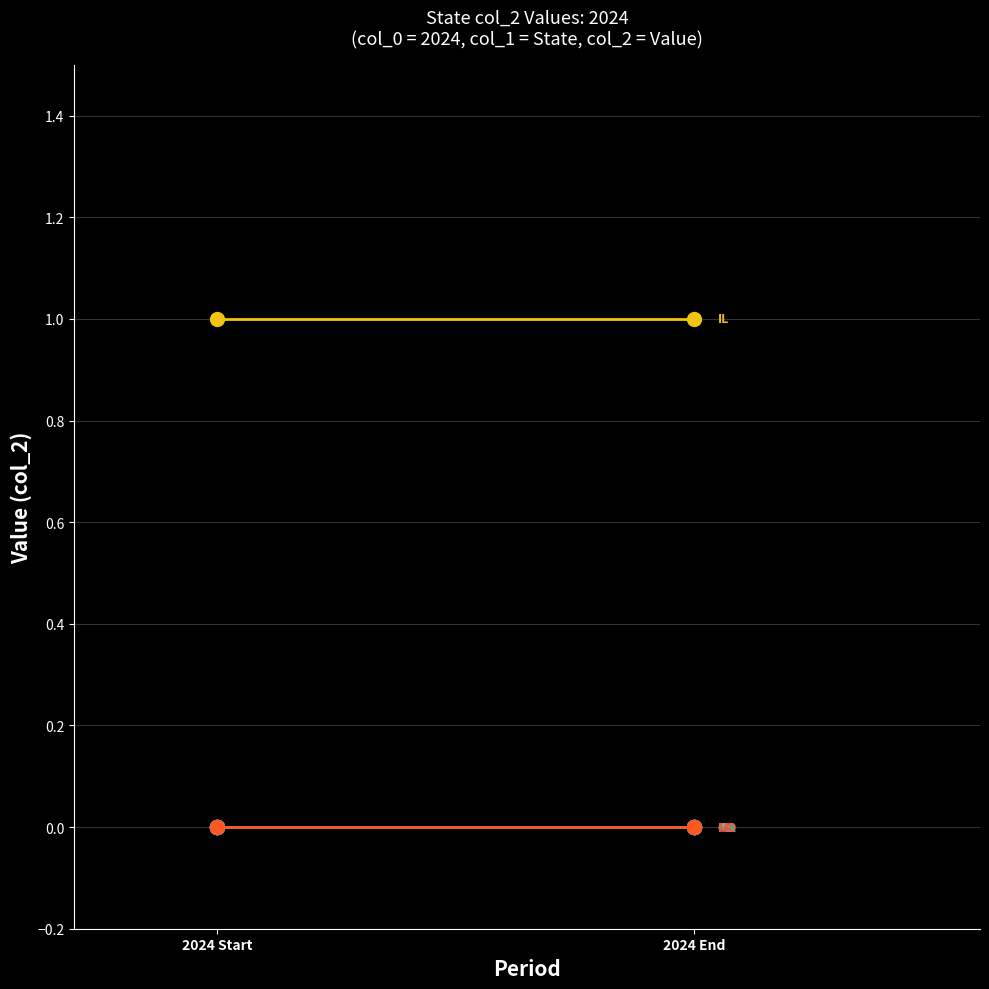

Is the value of AK at 2024 greater than the value of AL at 2024?

No